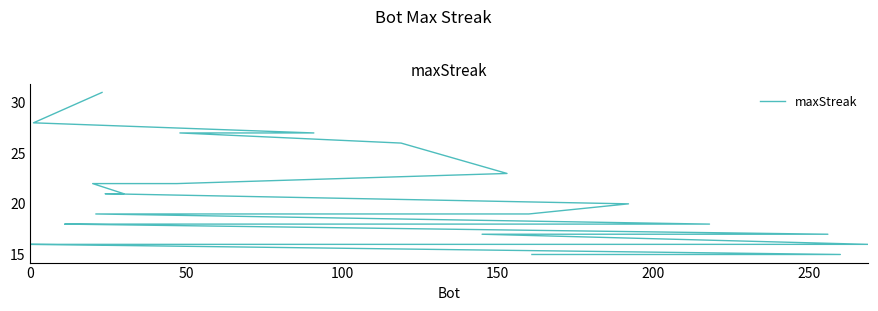

How many values exceed 18?

15